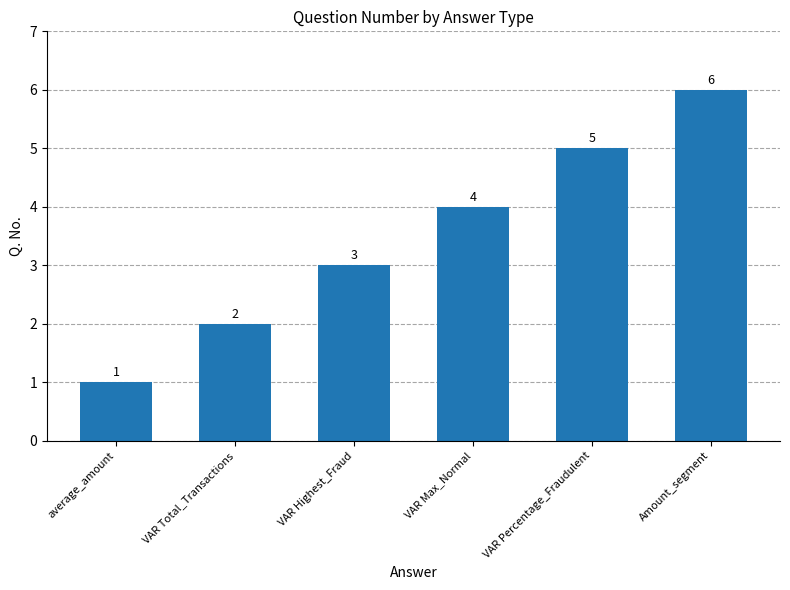

The value at VAR Total_Transactions is 1. True or false?

False